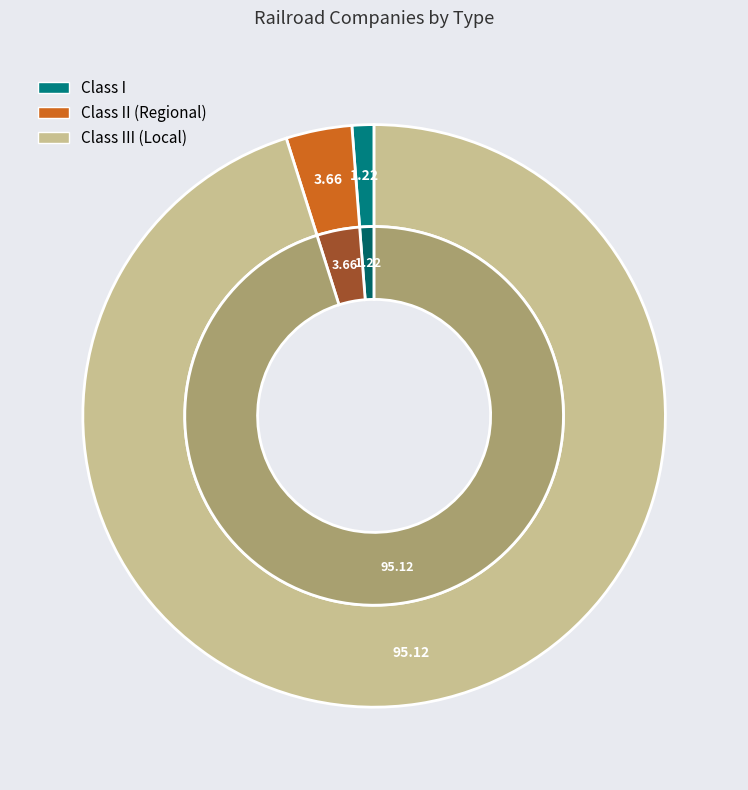

What is the largest slice in the pie chart?

Class III (Local)